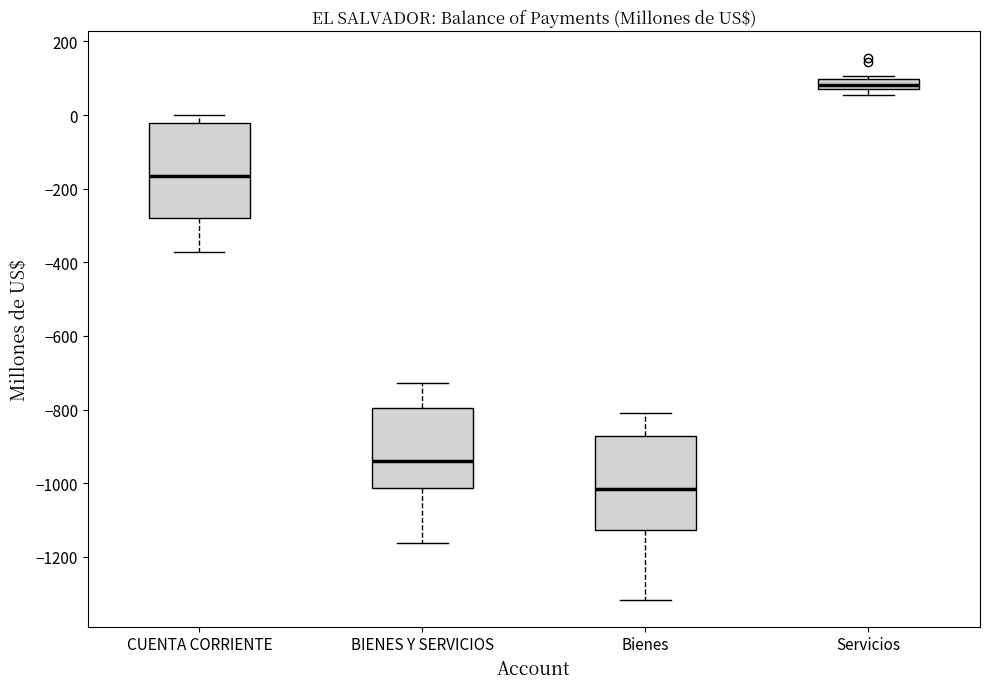

Where does the median line of the box for CUENTA CORRIENTE sit on the y-axis? The values are not printed on the chart, so give them approximately, as read against the axis.

-160